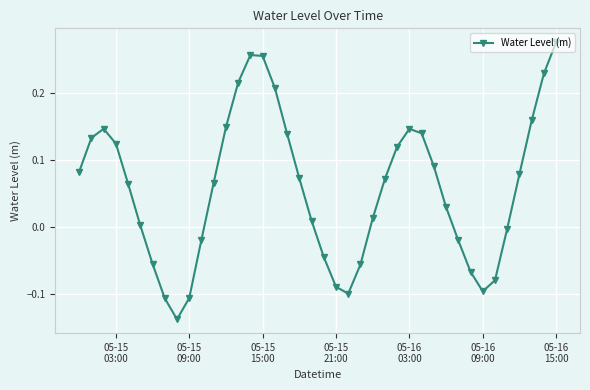

What is the difference between the second highest and second lowest values?

0.4